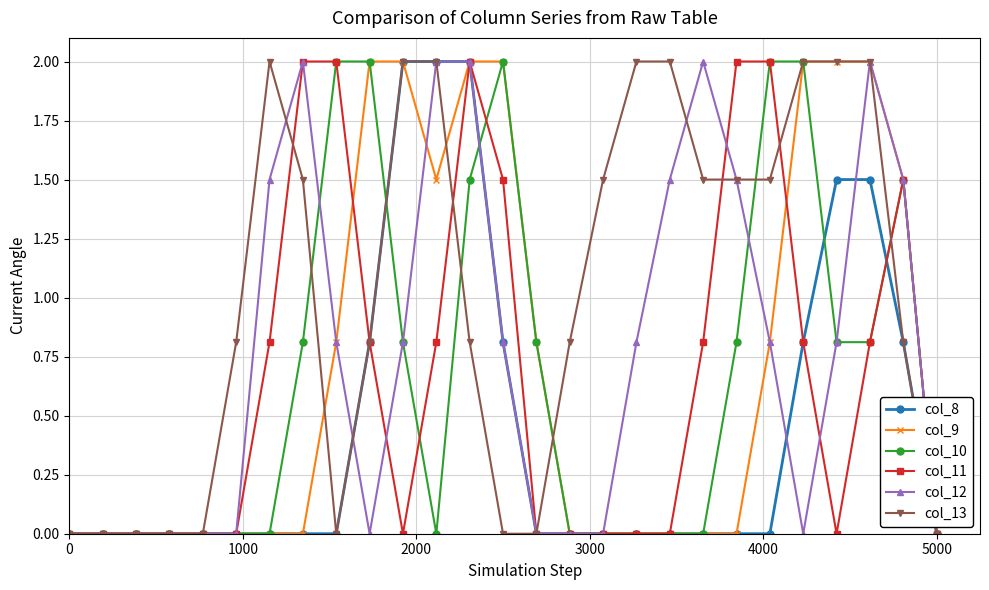

True or false: col_12 has more than 0 points higher than both neighbors.

True